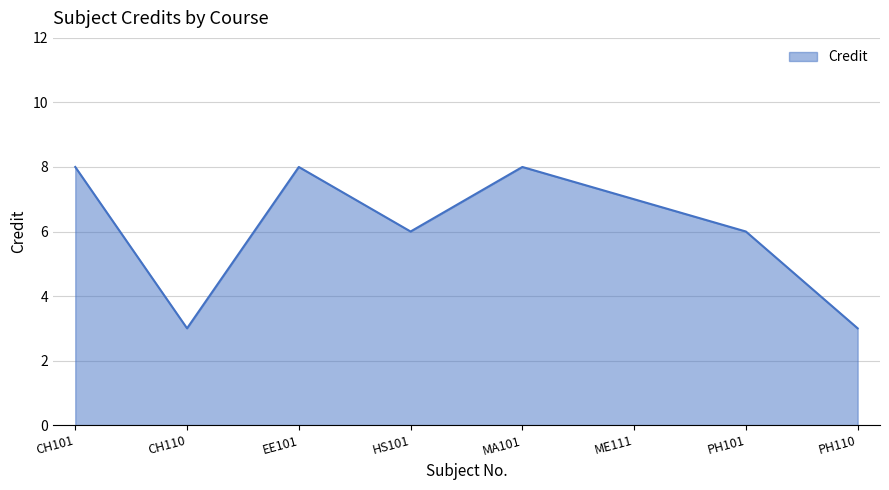

What is the greatest value displayed?

8